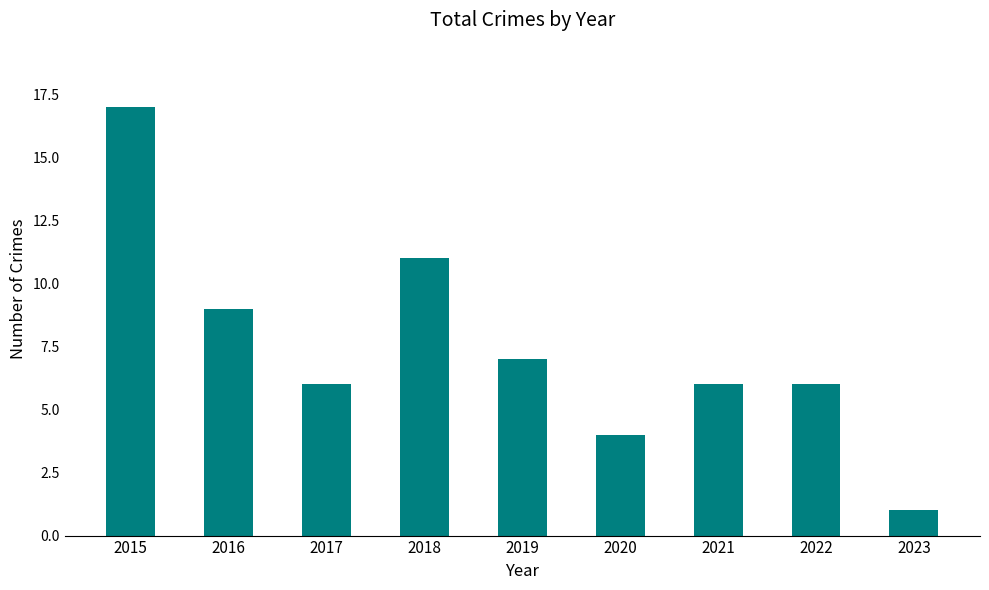

Reading right to left, list all the values displayed in this chart.

2023=1	2022=6	2021=6	2020=4	2019=7	2018=11	2017=6	2016=9	2015=17